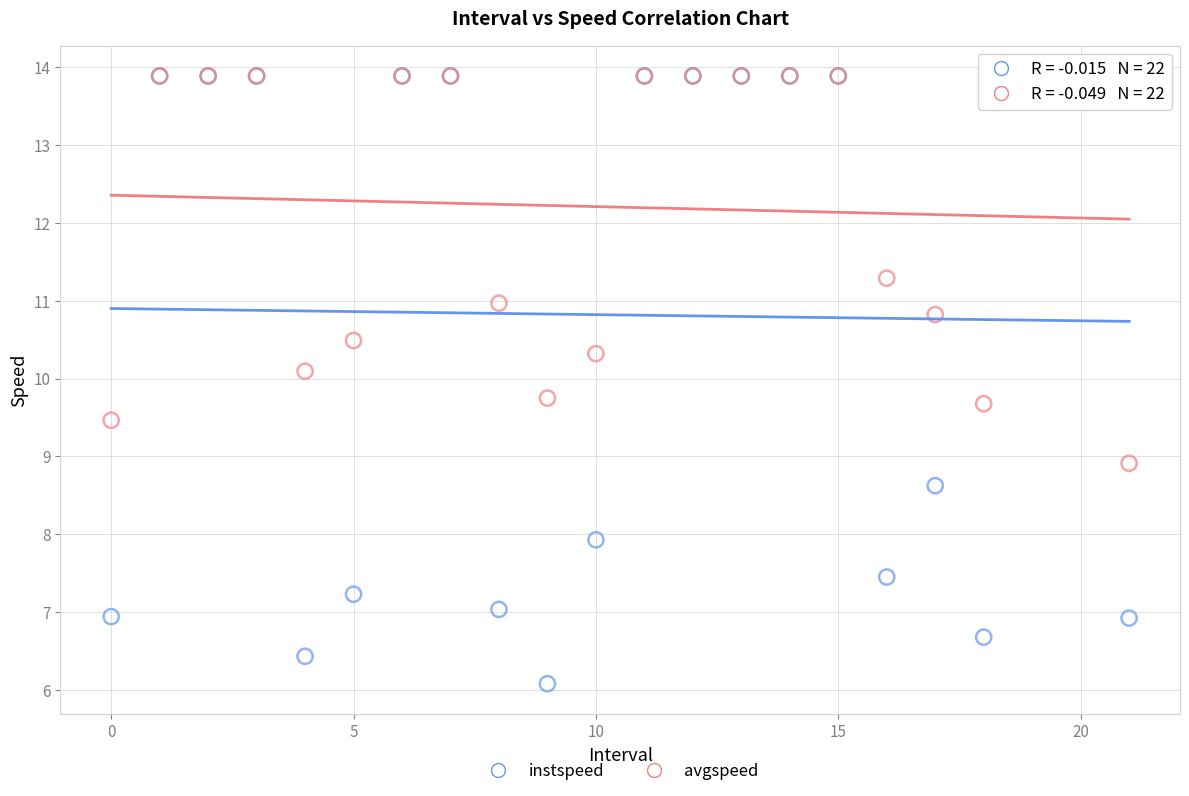

Across all series, what Y value is closest to 9?

8.9